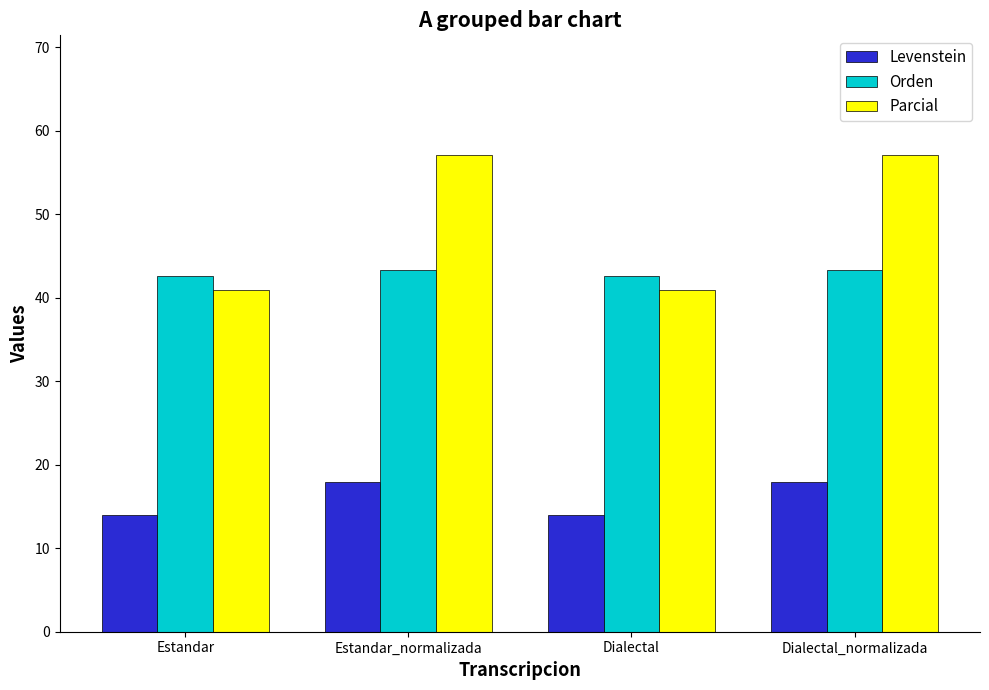

Rank the series by their maximum value, from highest to lowest.

Parcial, Orden, Levenstein